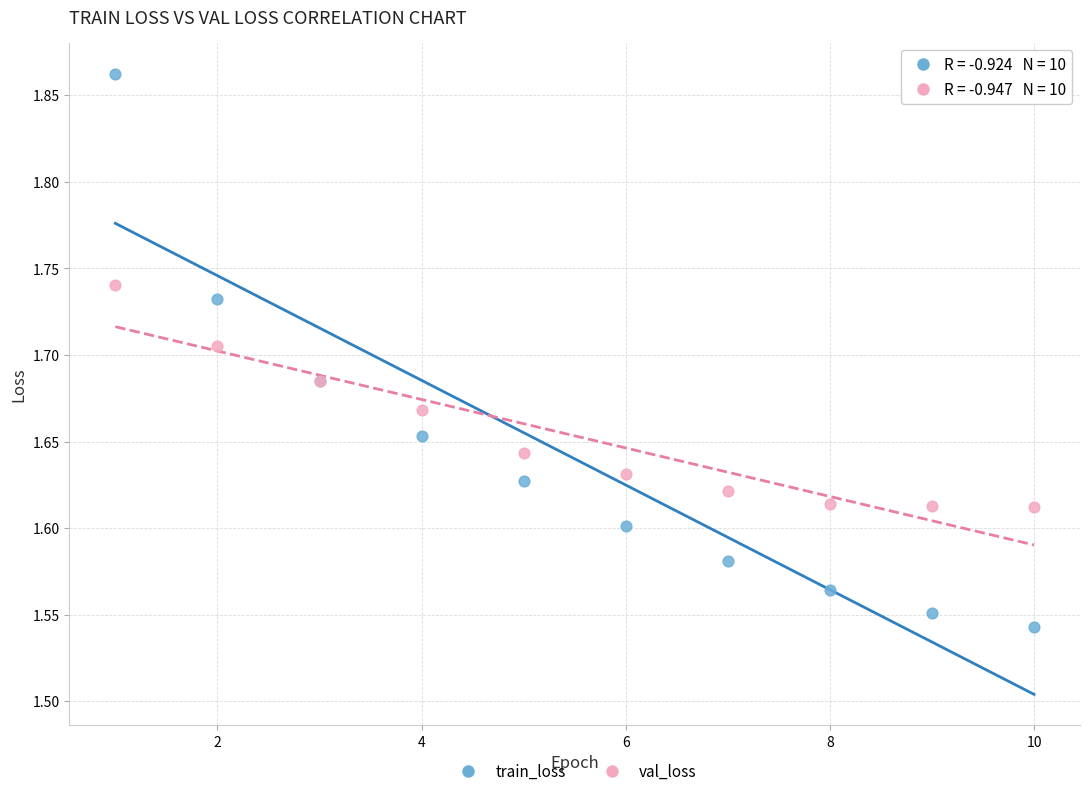

Which series has the widest spread of Y values?

train_loss